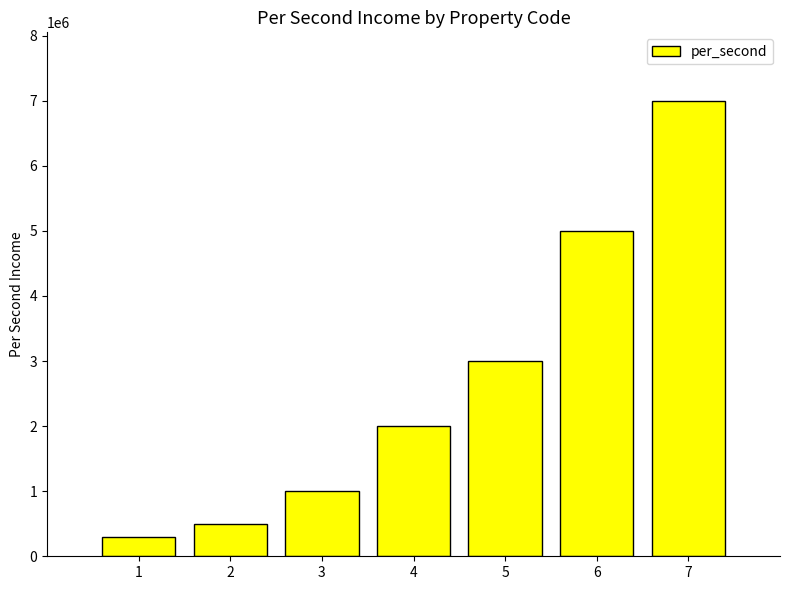

Which category has the lowest value across all series?

1